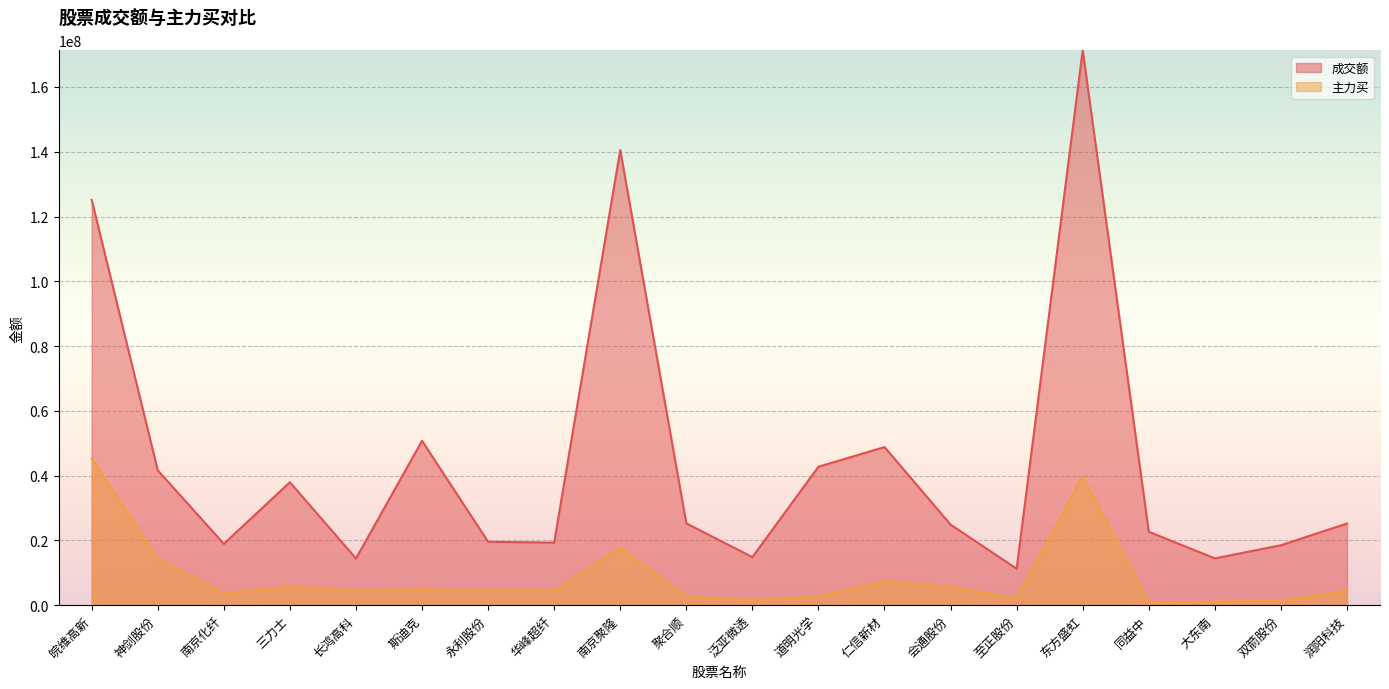

How many data points does each series have?

20